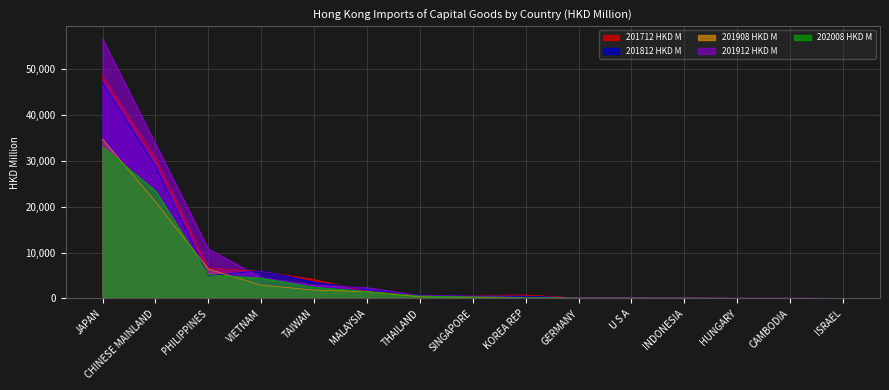

What is the difference between the 201908 HKD M values at INDONESIA and U S A?

22.4